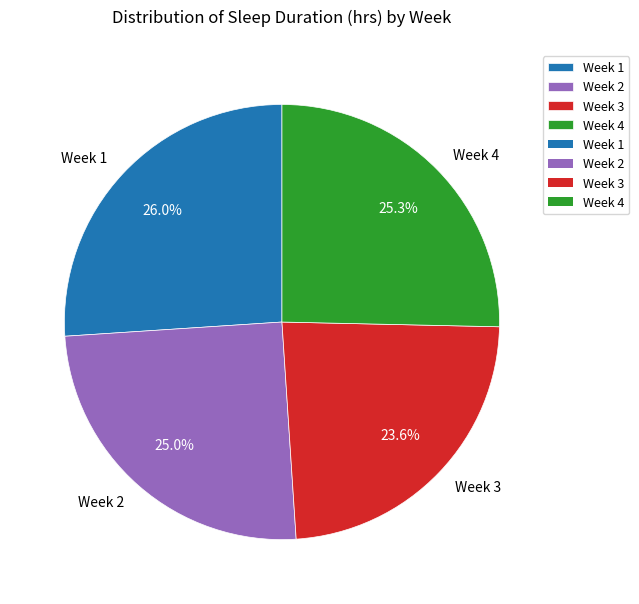

To the nearest percent, what is the average slice percentage?

25%